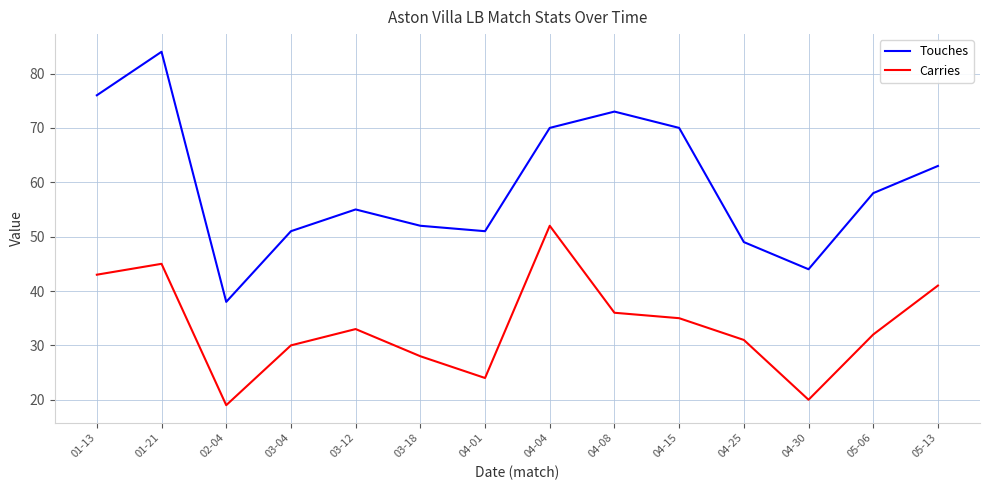

Is this an area chart (filled region under the line)?

No